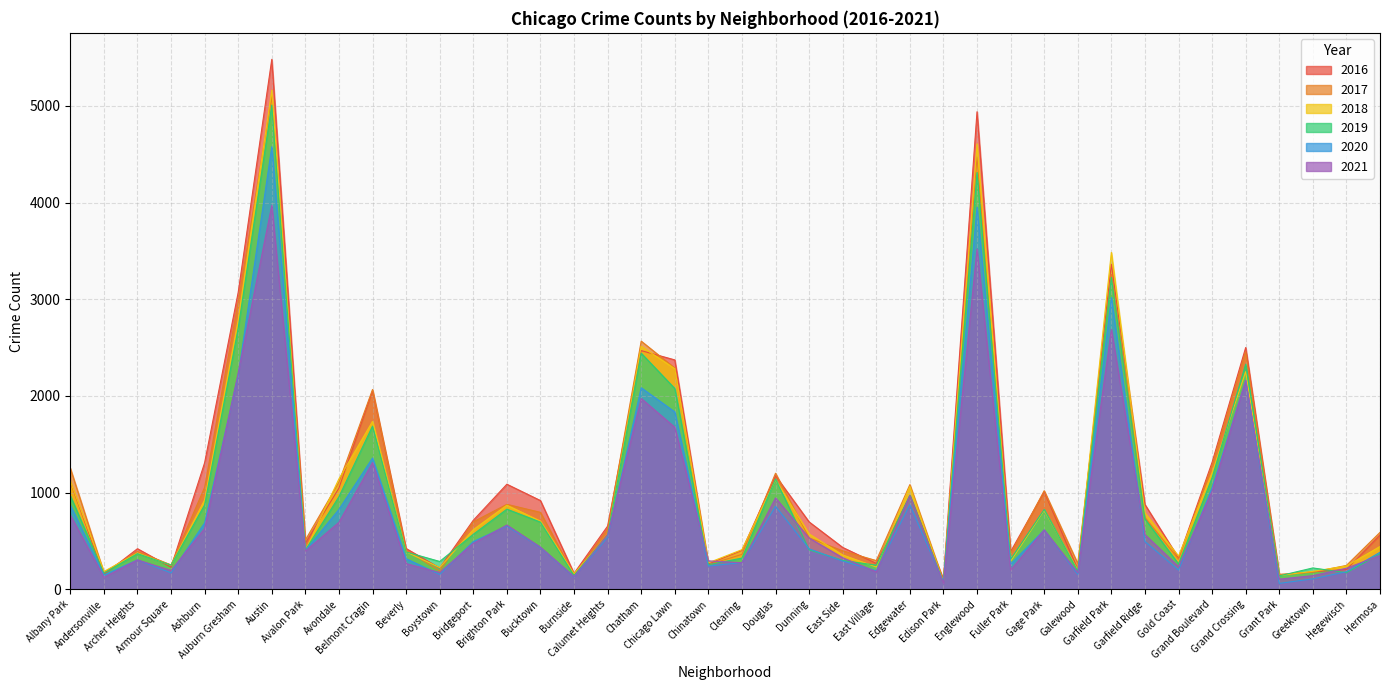

How many lines are shown in the chart?

6